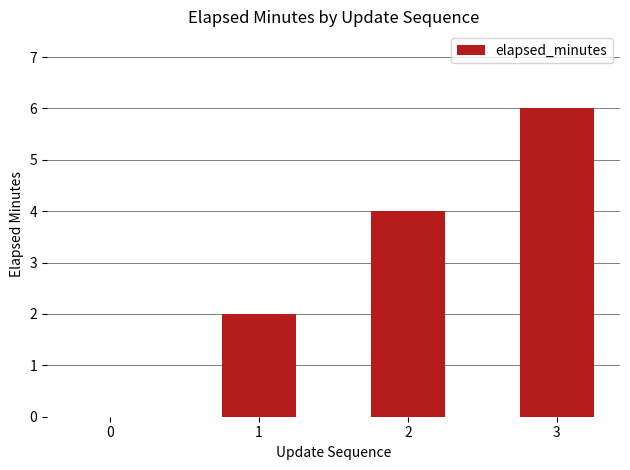

What is the sum of the values at 1 and 3?

8